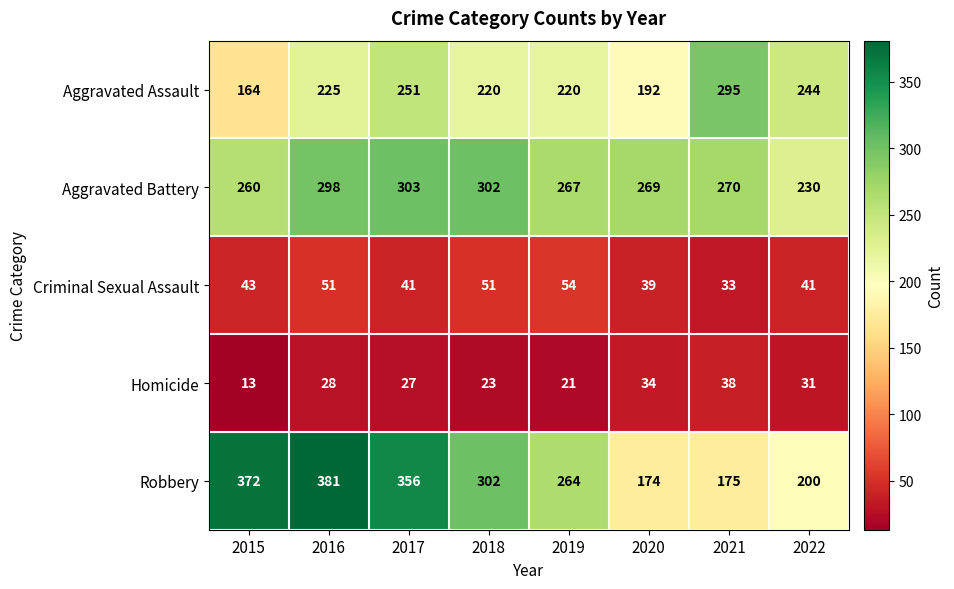

The value of Aggravated Battery at 2020 is 361. True or false?

False